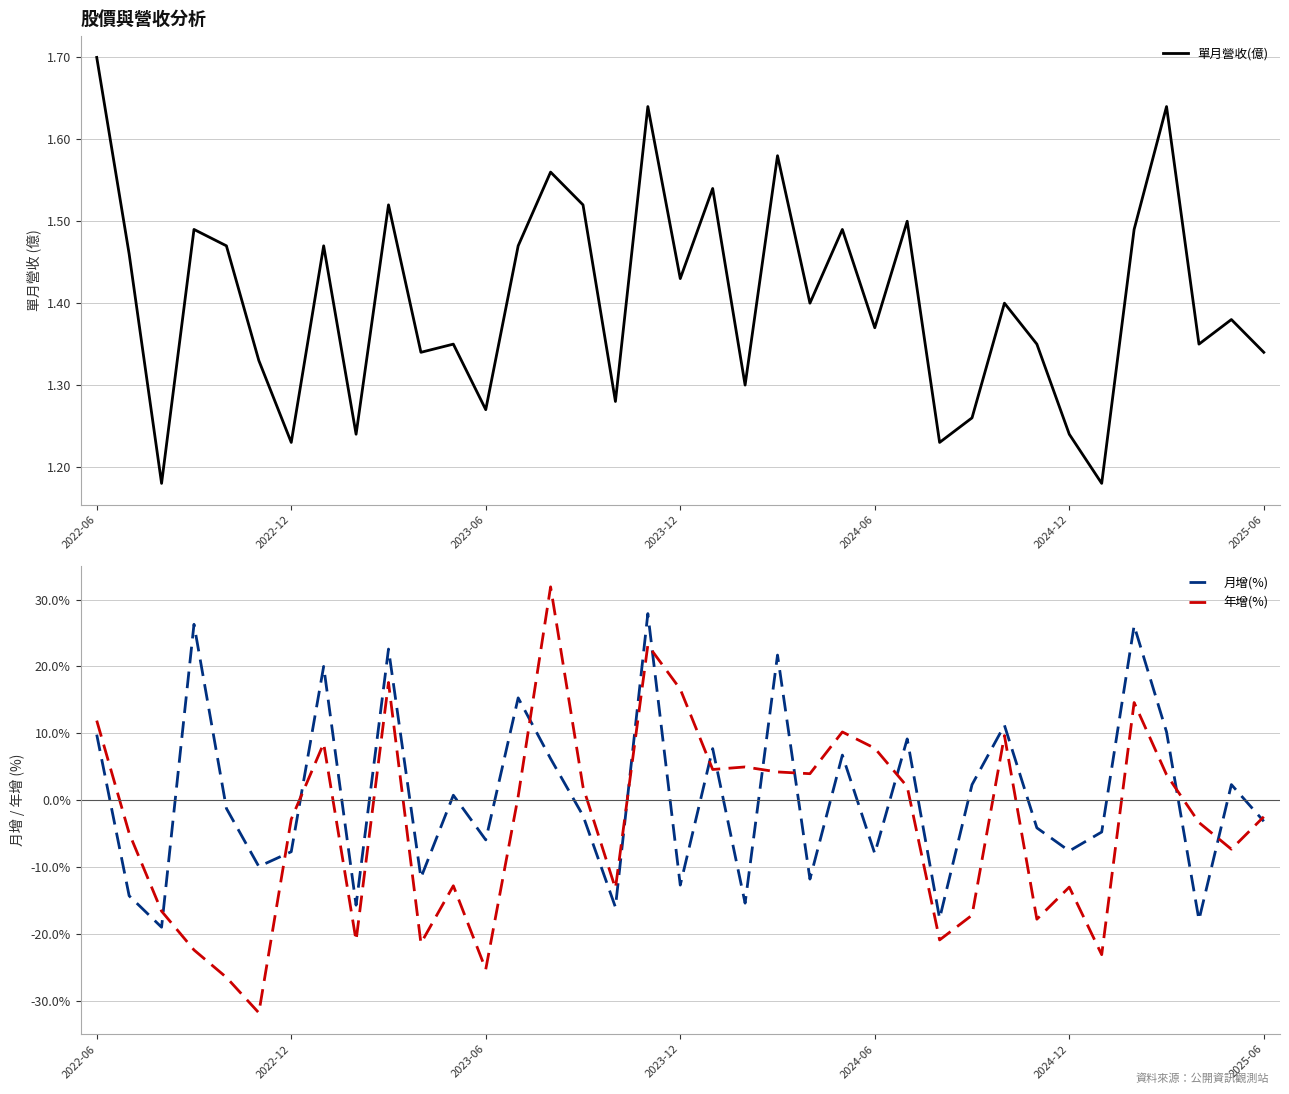

How many times do 月增(%) and 單月營收(億) cross each other?

25